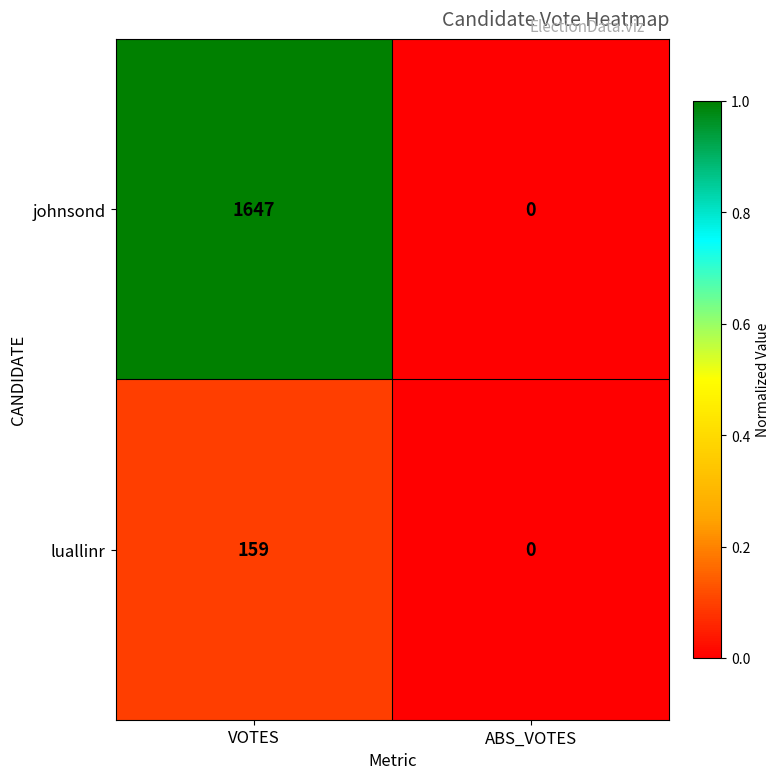

Reading left to right, list all the values displayed in this chart.

johnsond: 1647	0
luallinr: 159	0